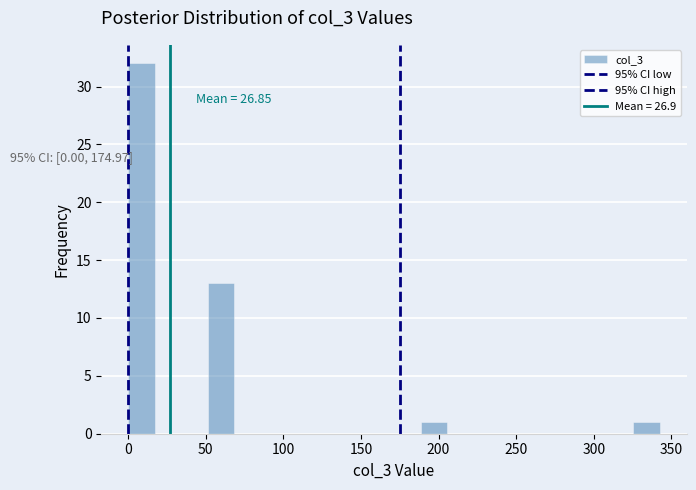

Read against the x-axis, roughly where is the centre of the tallest bar?

10